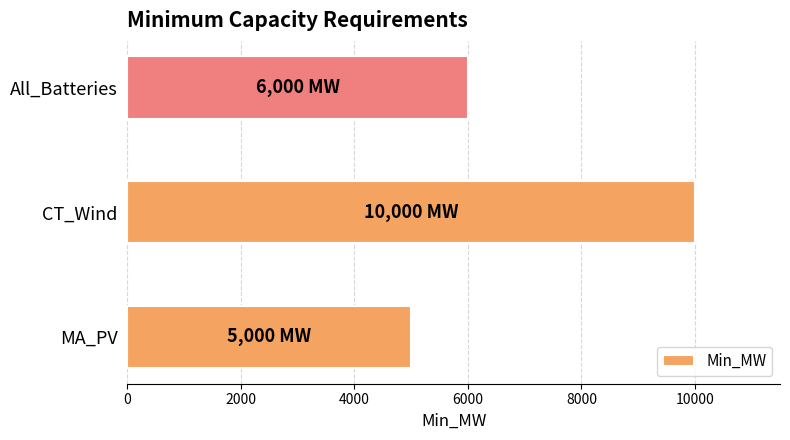

Rank the categories by value from highest to lowest.

CT_Wind, All_Batteries, MA_PV